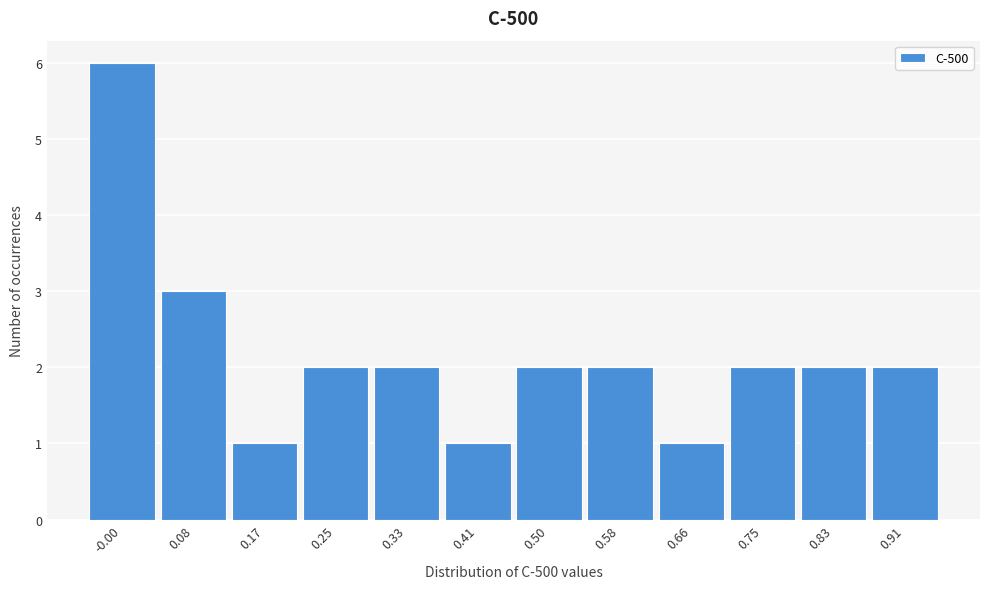

Reading left to right, list all the values displayed in this chart.

6	3	1	2	2	1	2	2	1	2	2	2